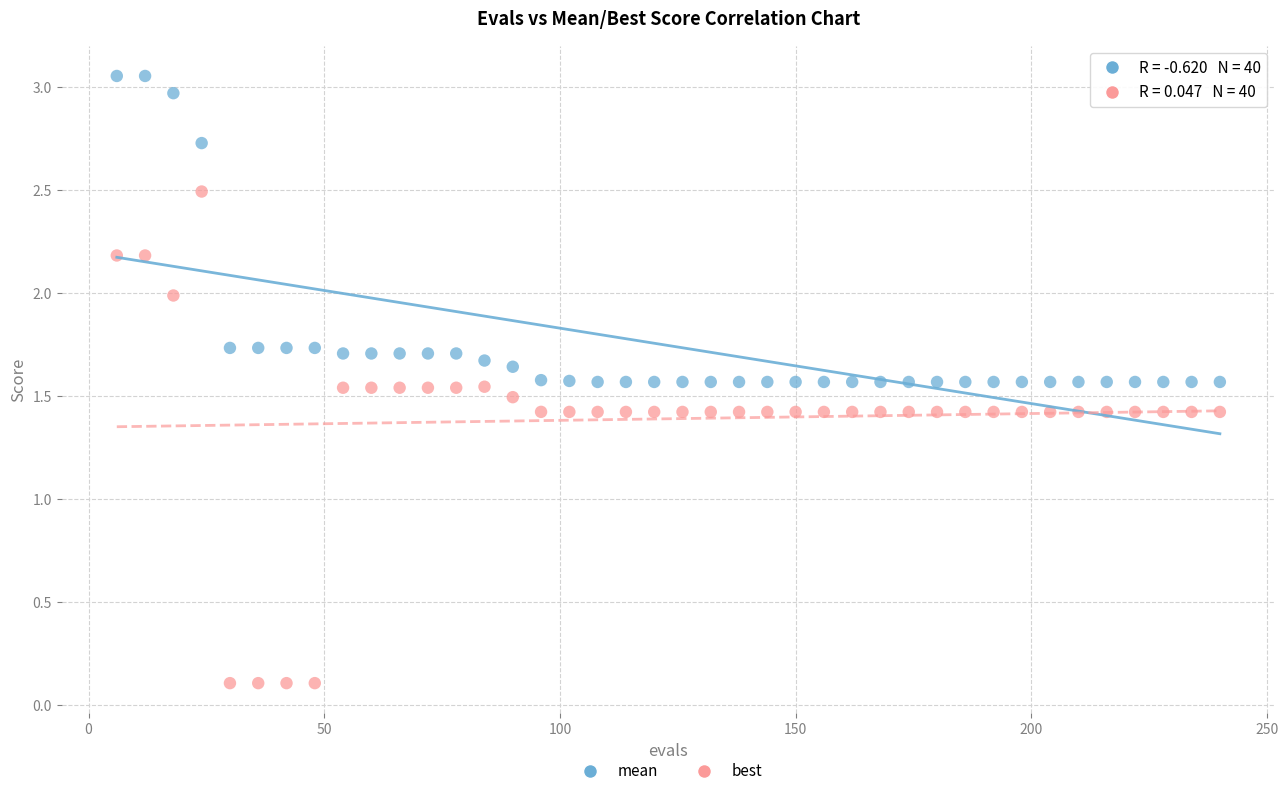

Which series has the widest spread of Y values?

best